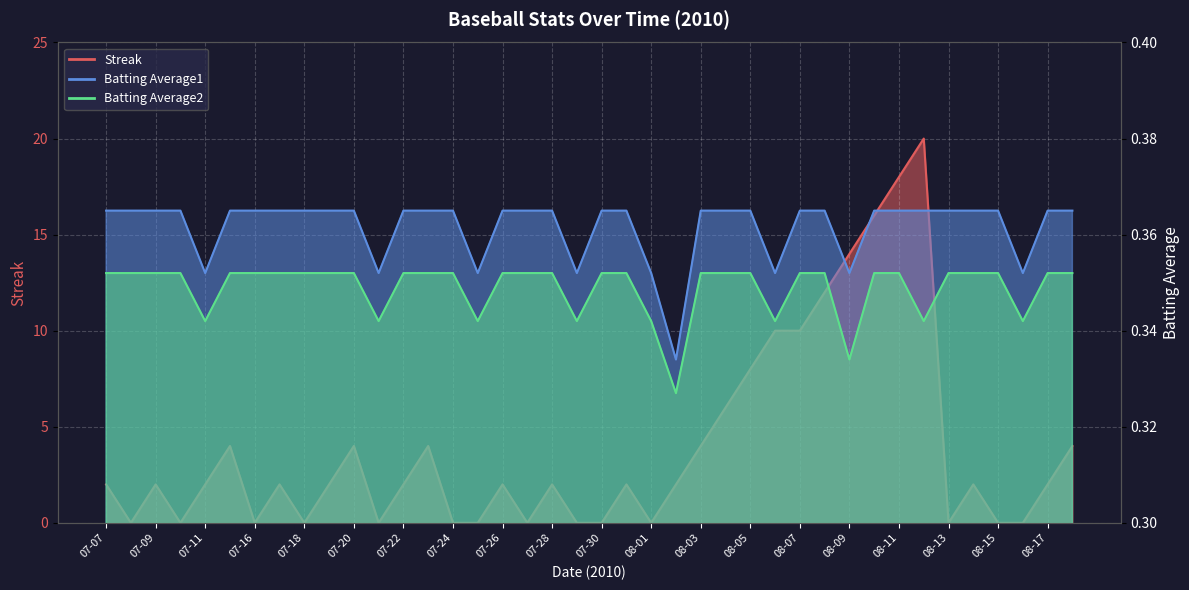

At 07-26, list the series in order from largest to smallest.

Streak, Batting Average1, Batting Average2